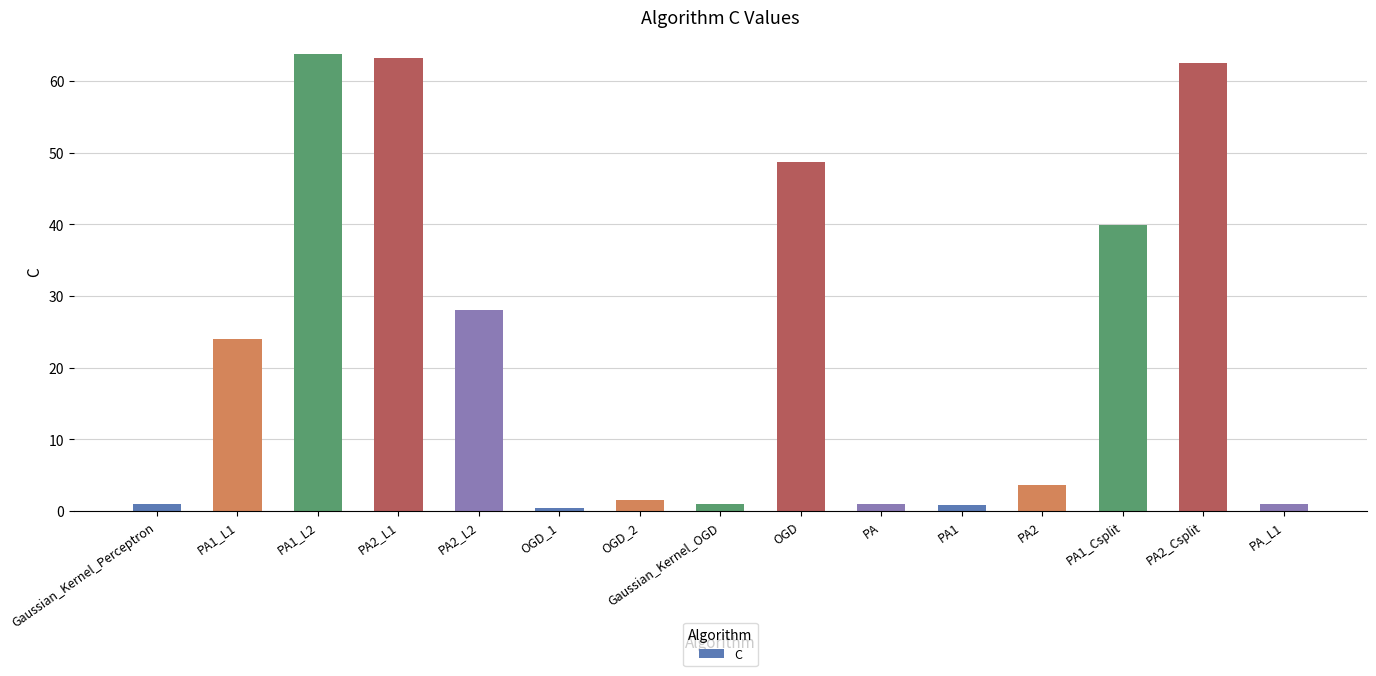

What is the greatest value displayed?

63.7